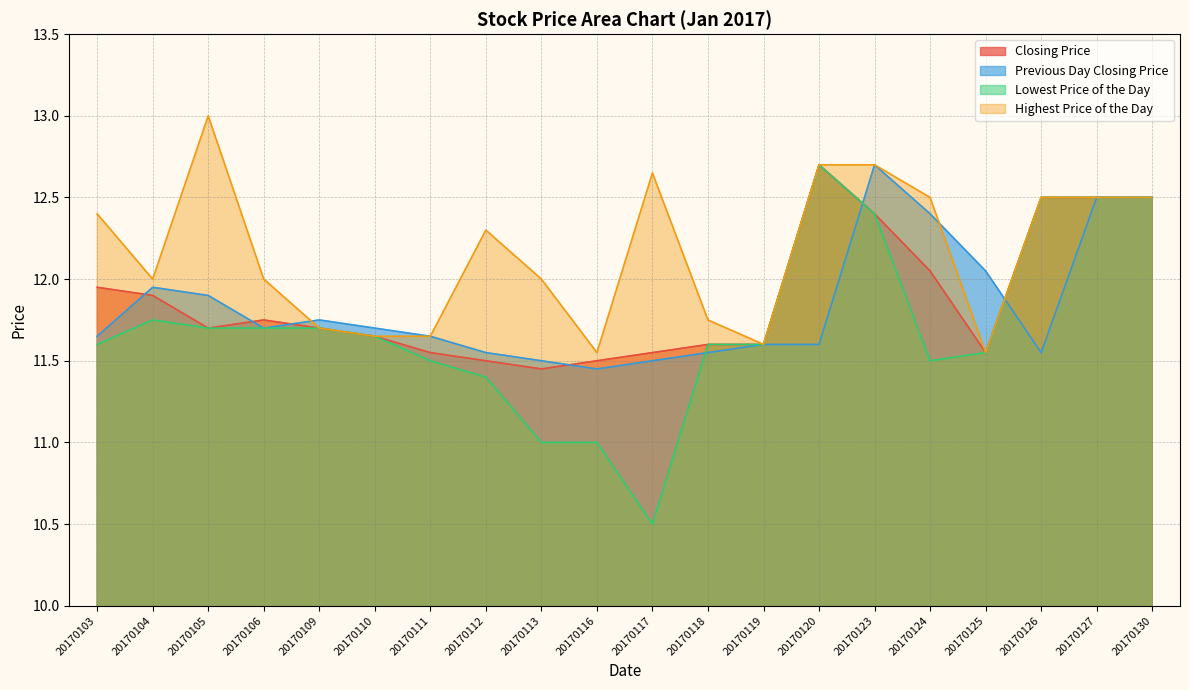

True or false: Lowest Price of the Day has more than 2 points higher than both neighbors.

False